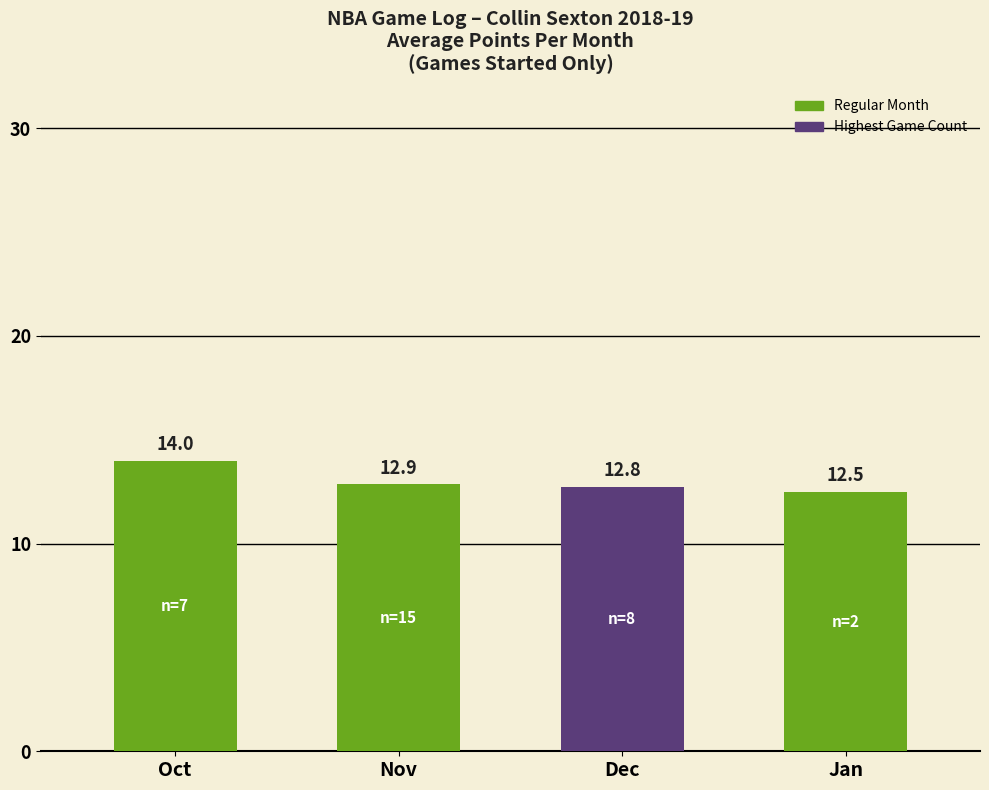

What is the value of the 4th bar from the left?

12.5